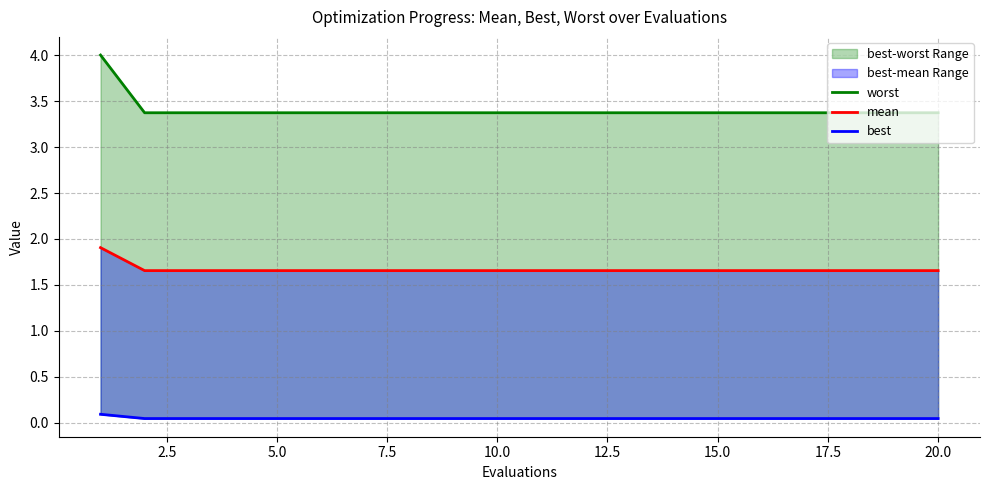

Is the value of best at 11 greater than the value of mean at 14?

No